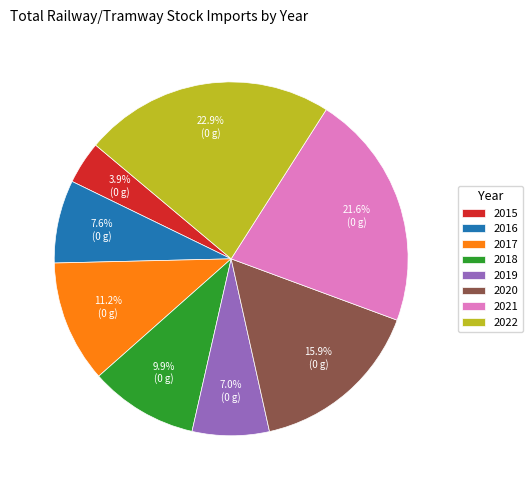

What percentage is NOT represented by 2022?

77.1%